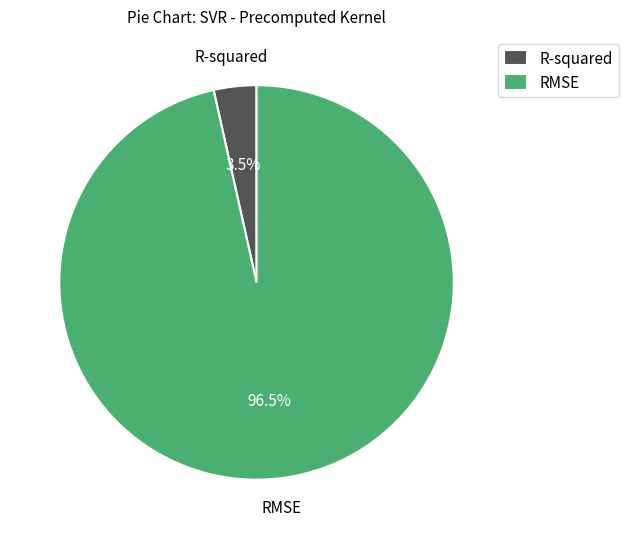

How much of the chart is everything except RMSE?

3.5%